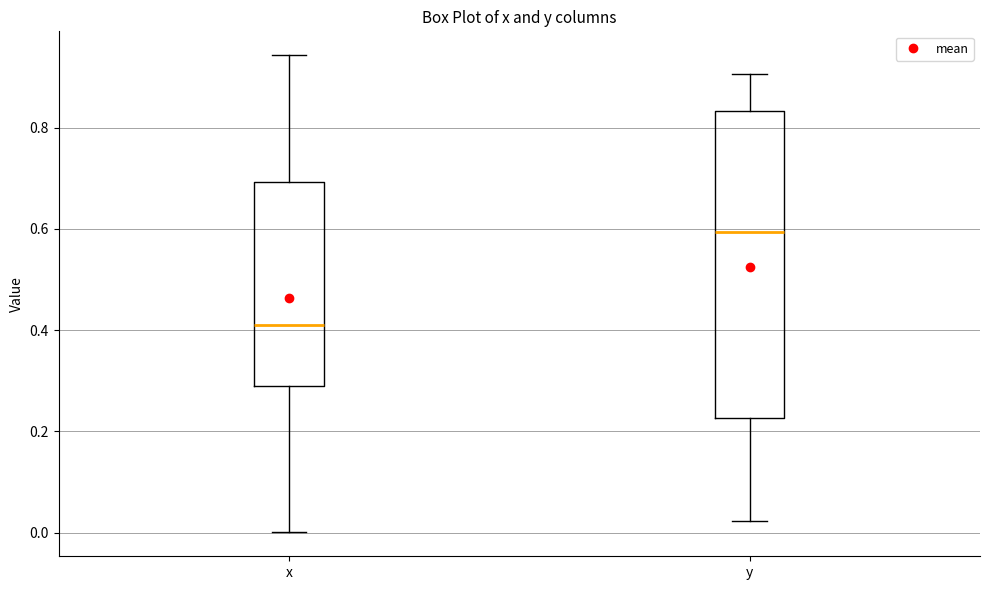

Which box's median line is the lowest?

x